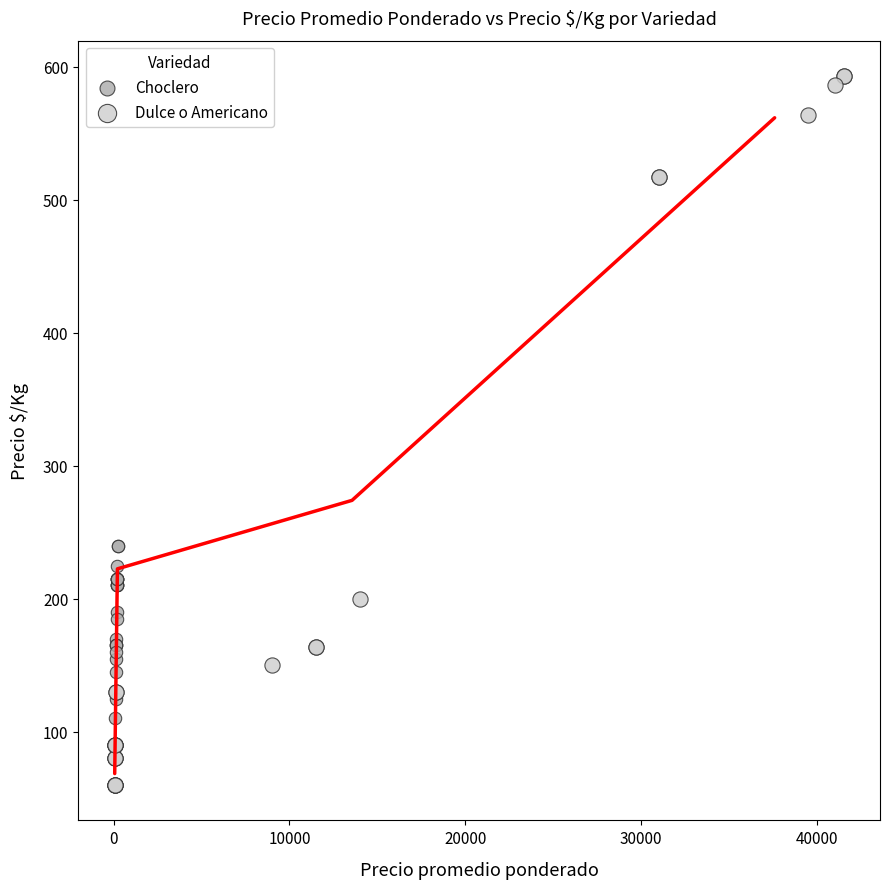

What are all the series names shown in the legend?

Choclero, Dulce o Americano